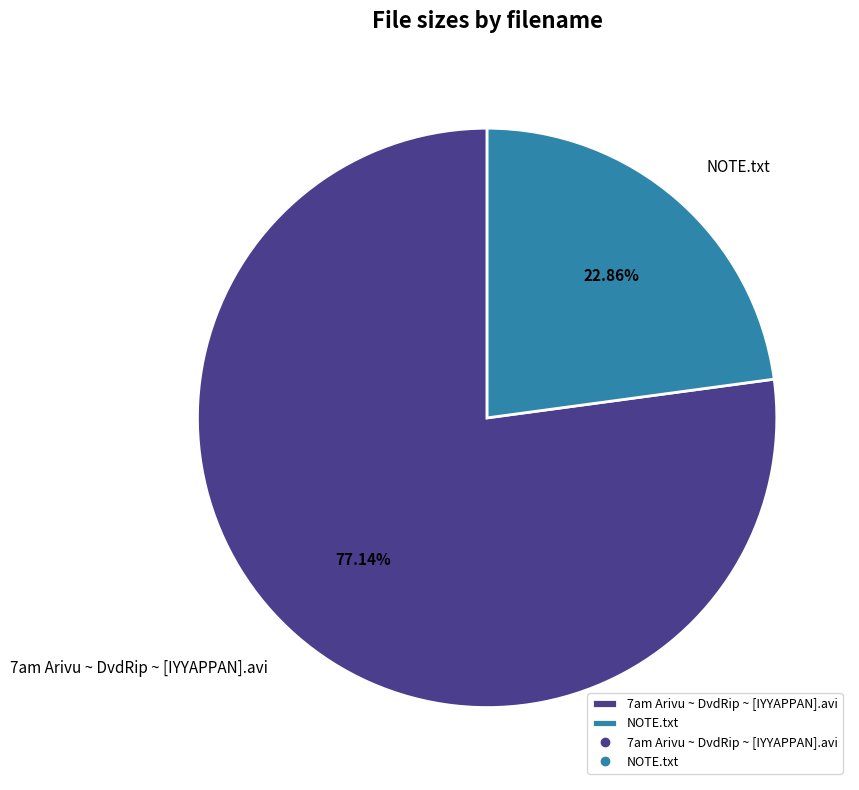

Between 7am Arivu ~ DvdRip ~ [IYYAPPAN].avi and NOTE.txt, which is larger?

7am Arivu ~ DvdRip ~ [IYYAPPAN].avi